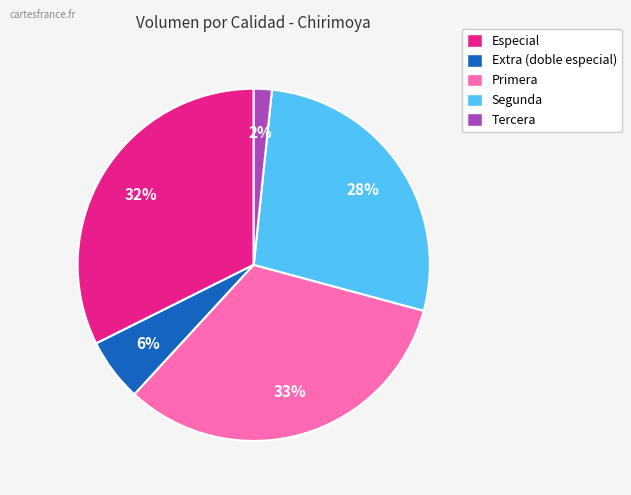

Is it true that Segunda is 28% of the pie?

True